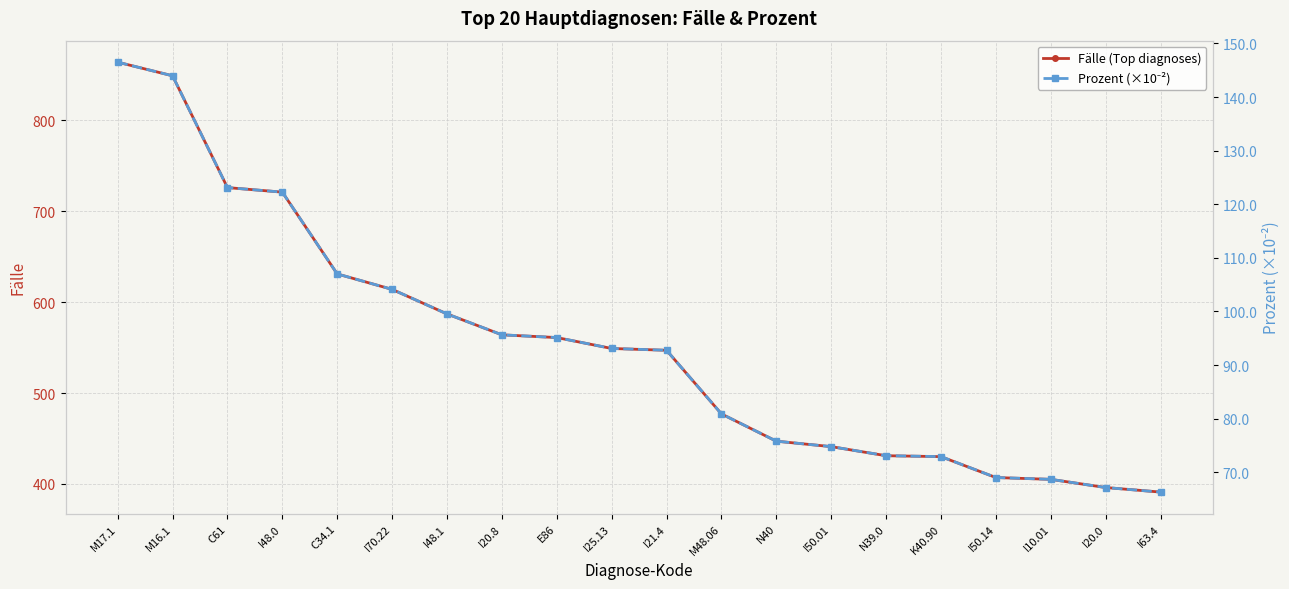

Rank the series by their maximum value, from lowest to highest.

Prozent (×10⁻²), Fälle (Top diagnoses)